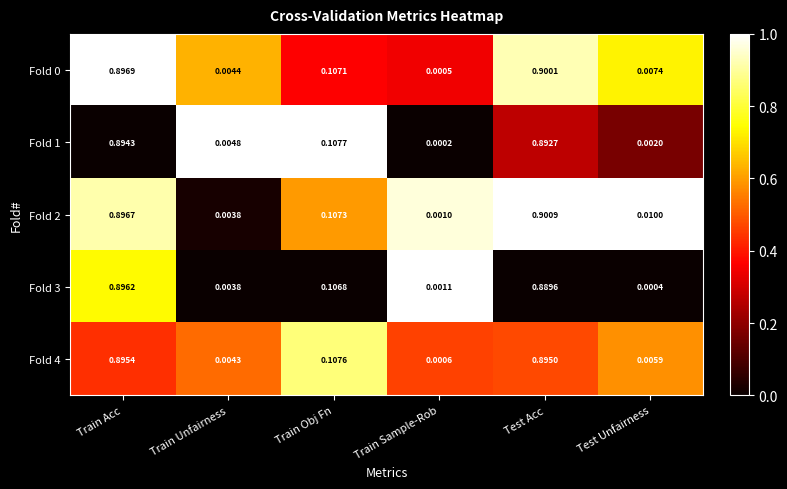

Which series changed the most between Train Unfairness and Train Sample-Rob?

Fold 1